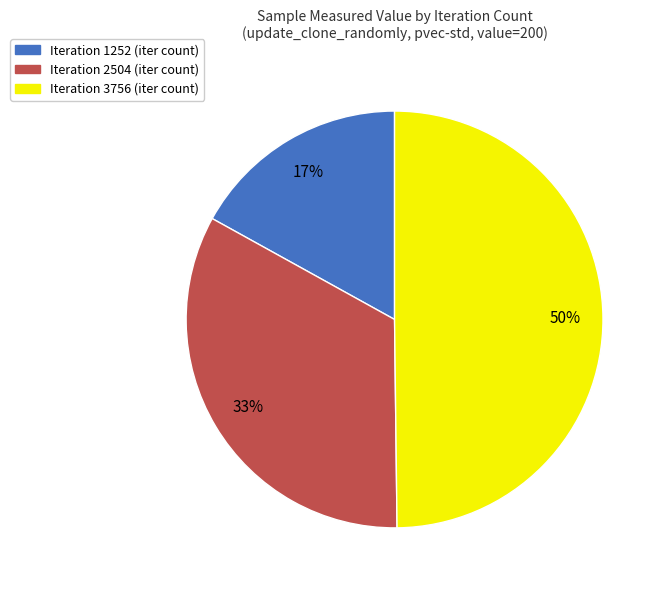

What is the largest slice in the pie chart?

Iteration 3756 (iter count)